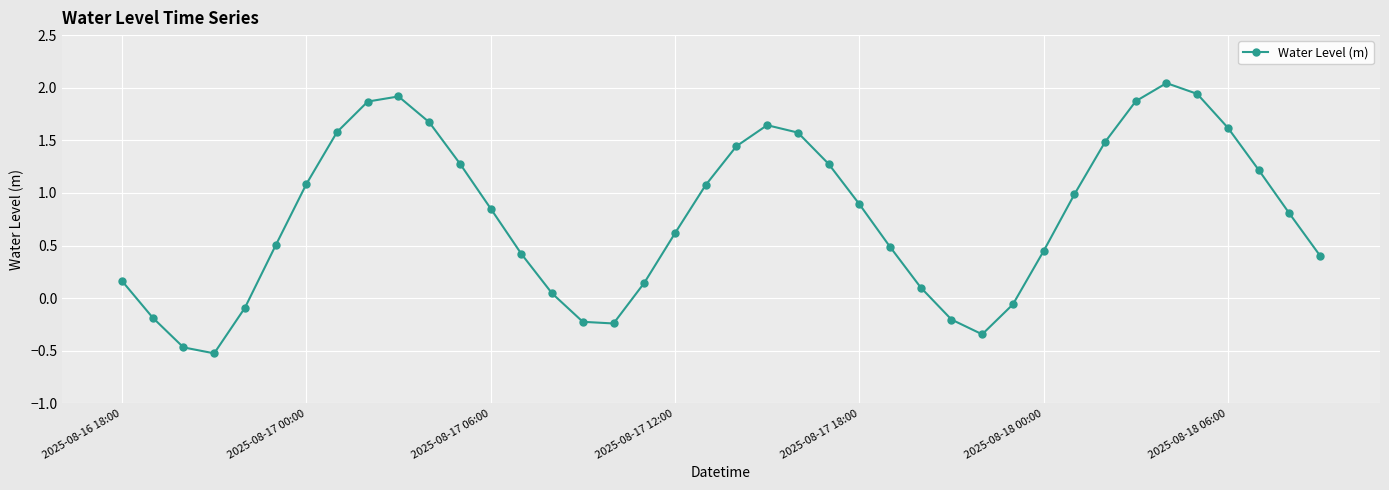

What is the difference between the second highest and minimum values?

2.5